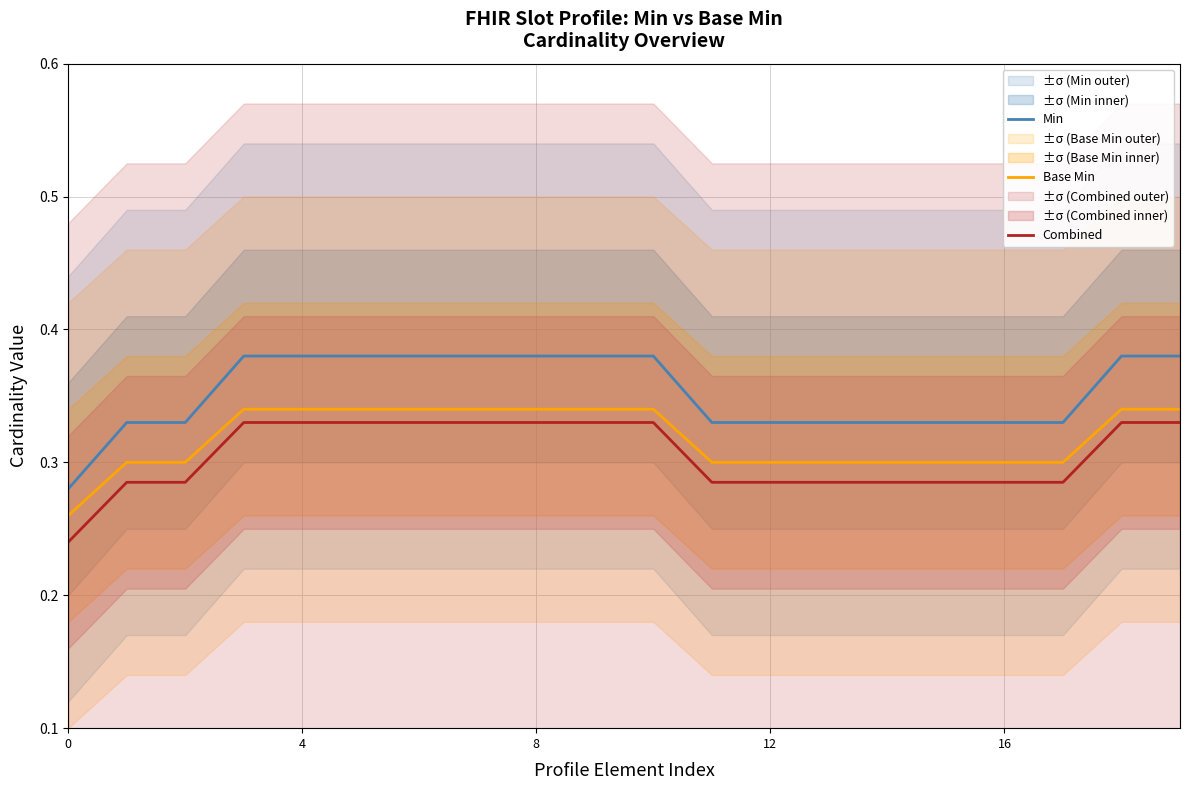

Is it true that Base Min equals 0.3 at 15?

True